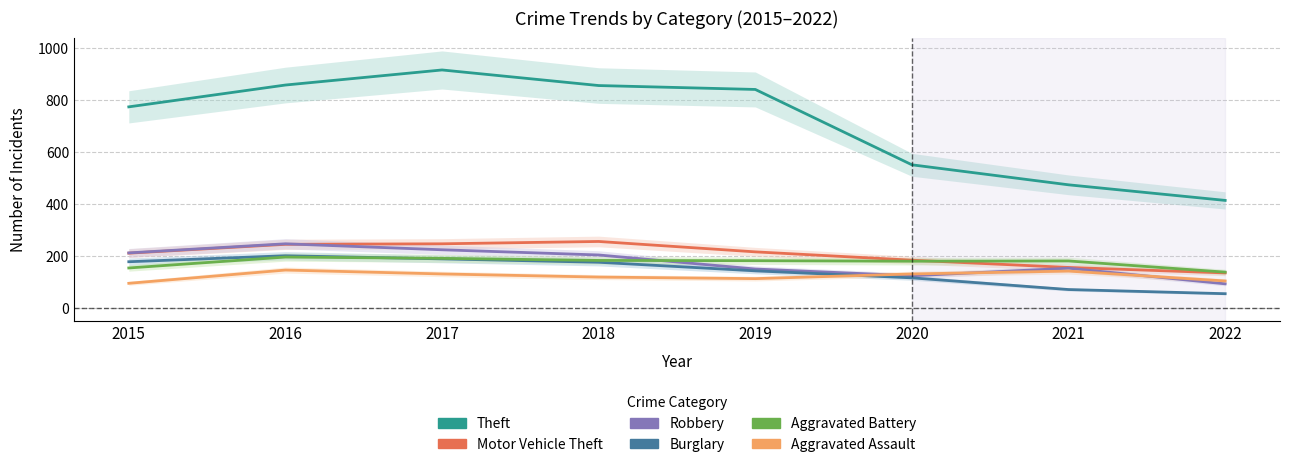

How many lines are shown in the chart?

6